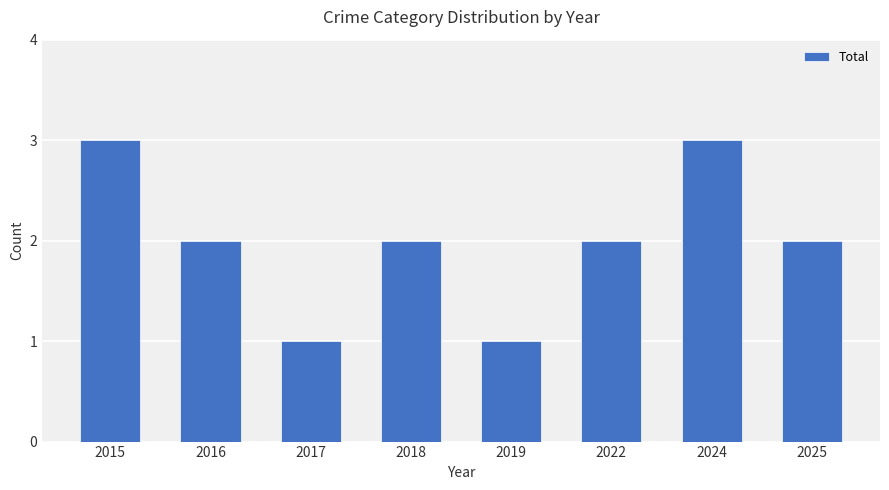

What is the maximum value shown in the chart?

3